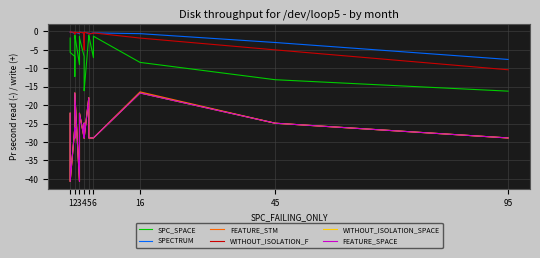

The SPC_SPACE series shows -14.9 at 3. True or false?

False